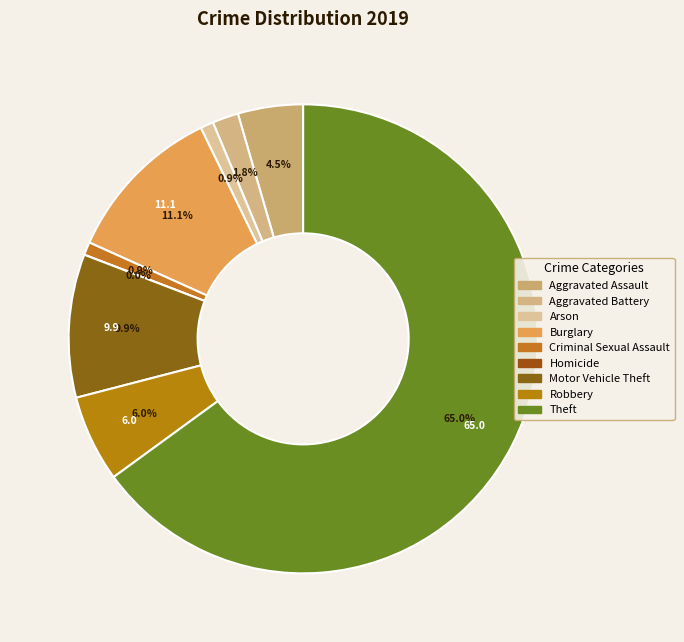

True or false: Aggravated Assault accounts for 4% of the total.

True